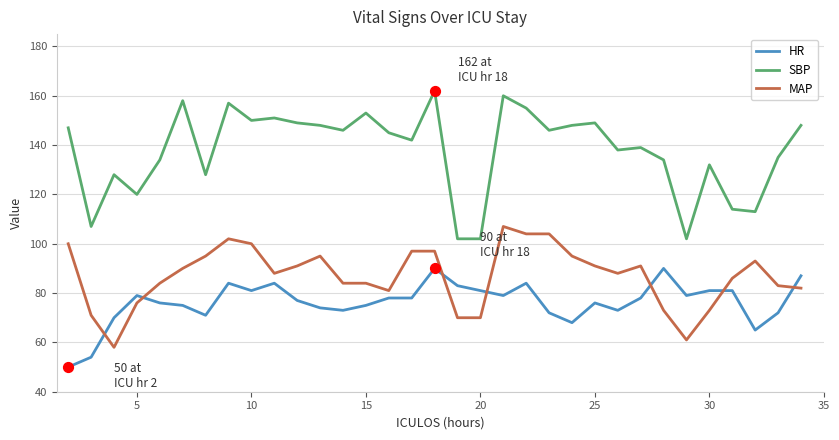

Which series has the largest total across all categories?

SBP